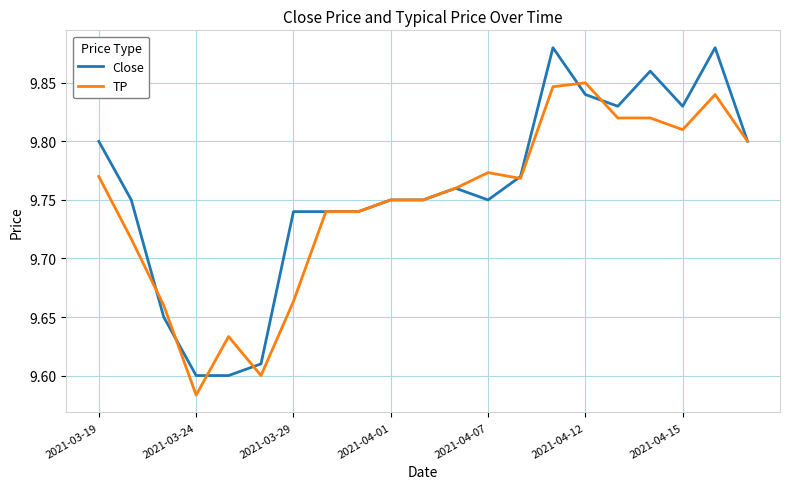

Is this an area chart (filled region under the line)?

No